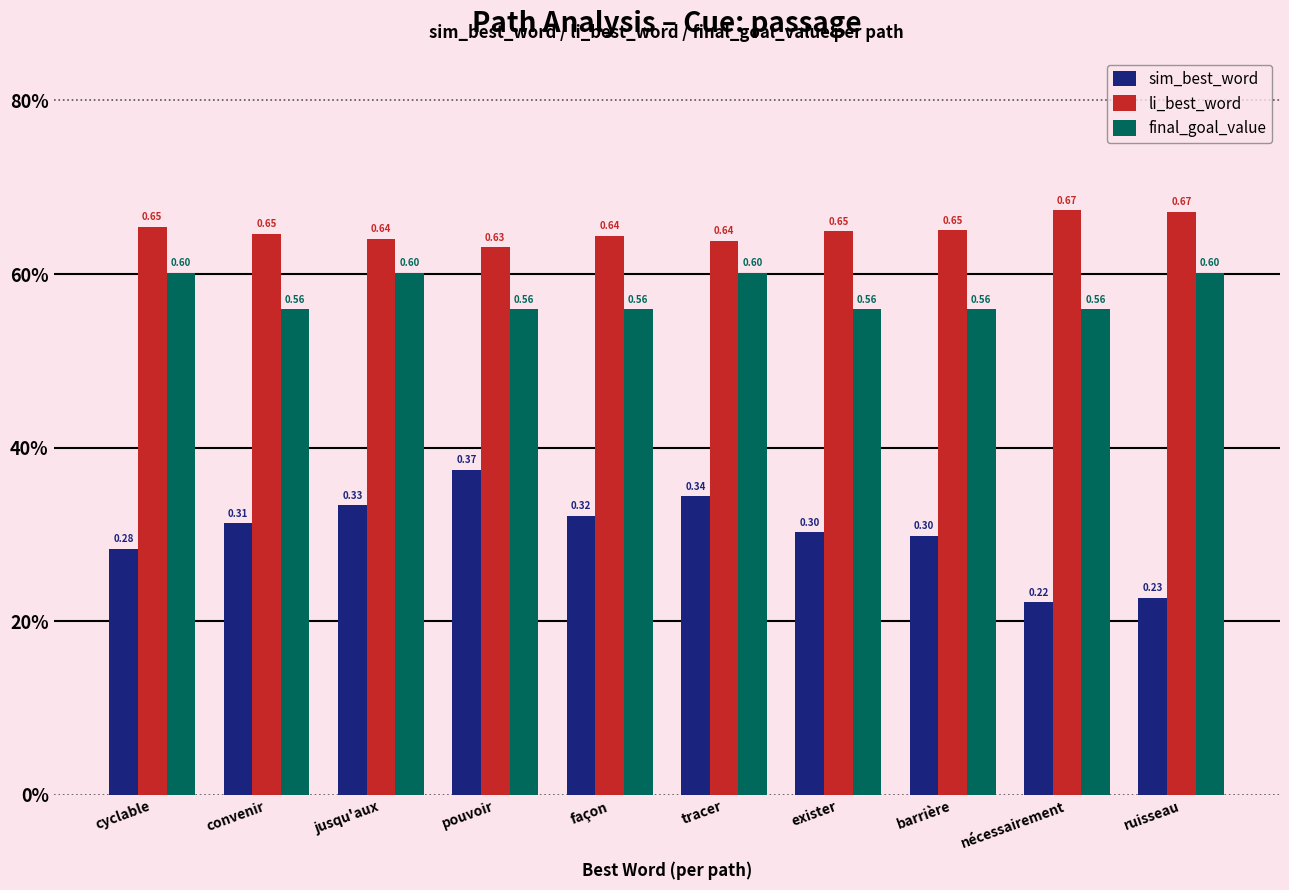

Are the bars horizontal?

No